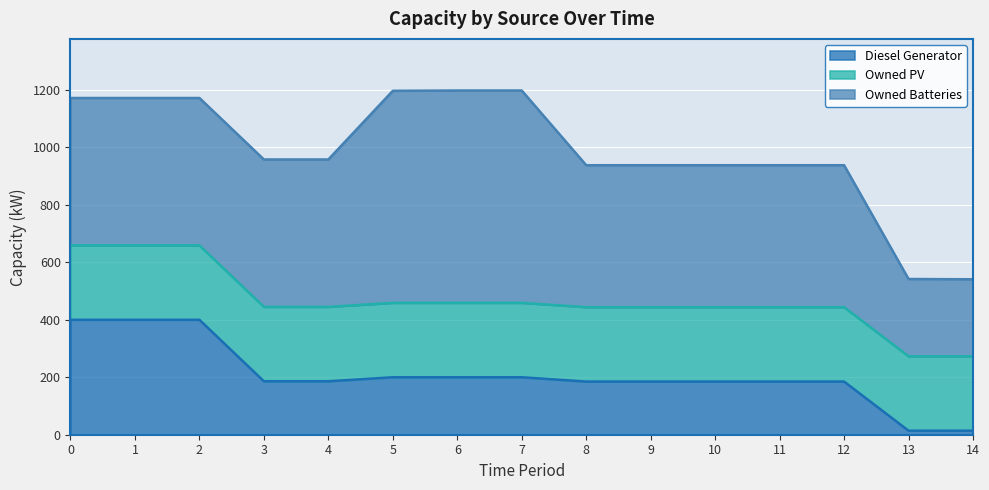

Between 3 and 4, which series saw the biggest shift?

Diesel Generator